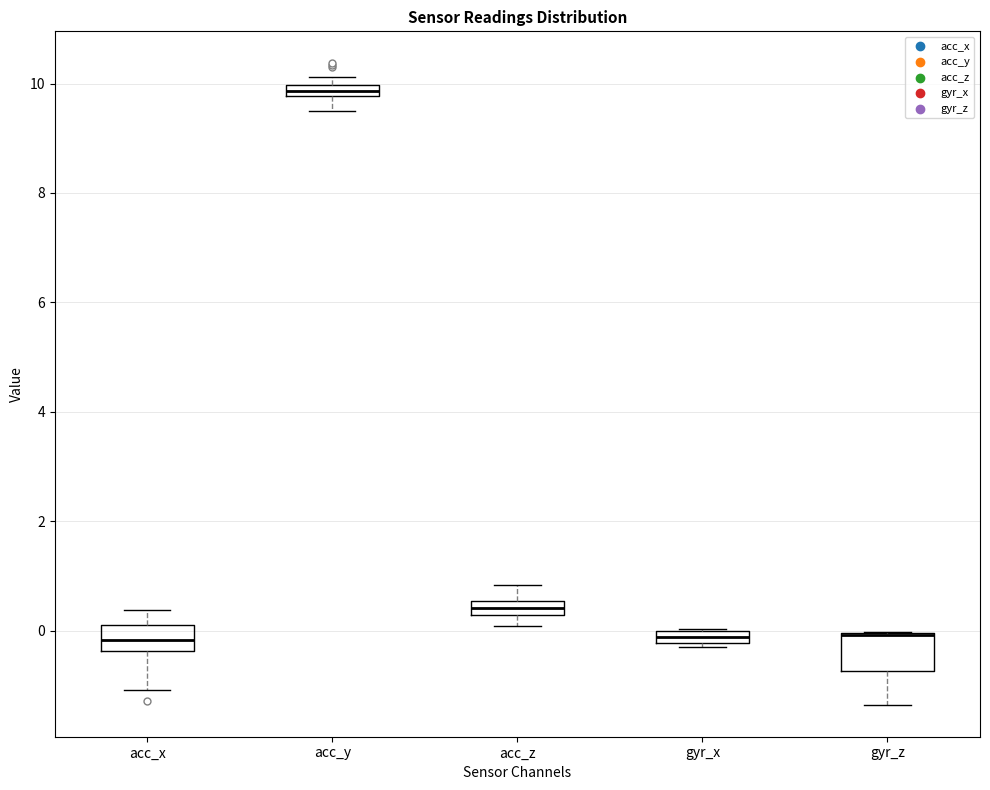

Which box is the tallest, from its lower edge to its upper edge?

gyr_z